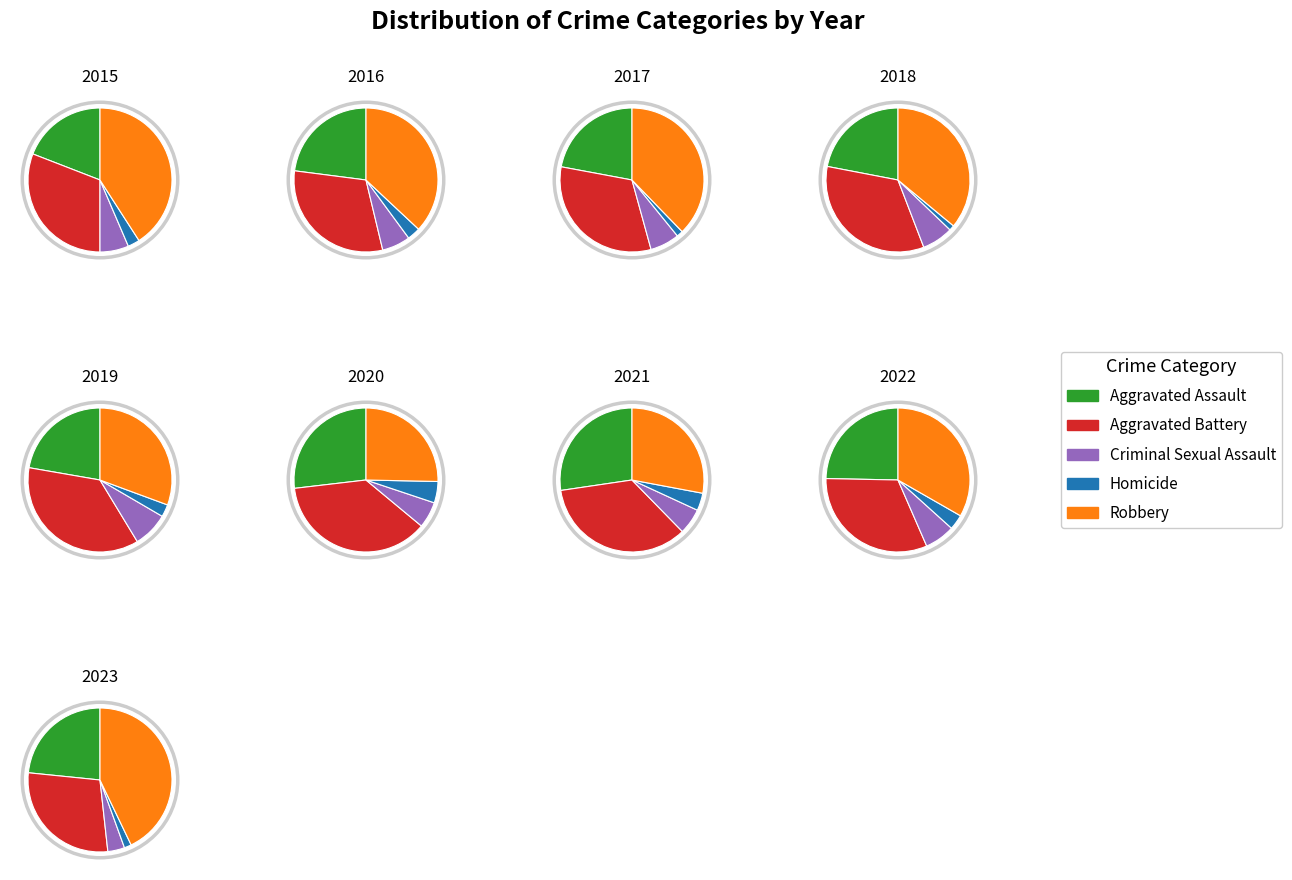

To the nearest percent, what percentage of the pie is Criminal Sexual Assault?

6%